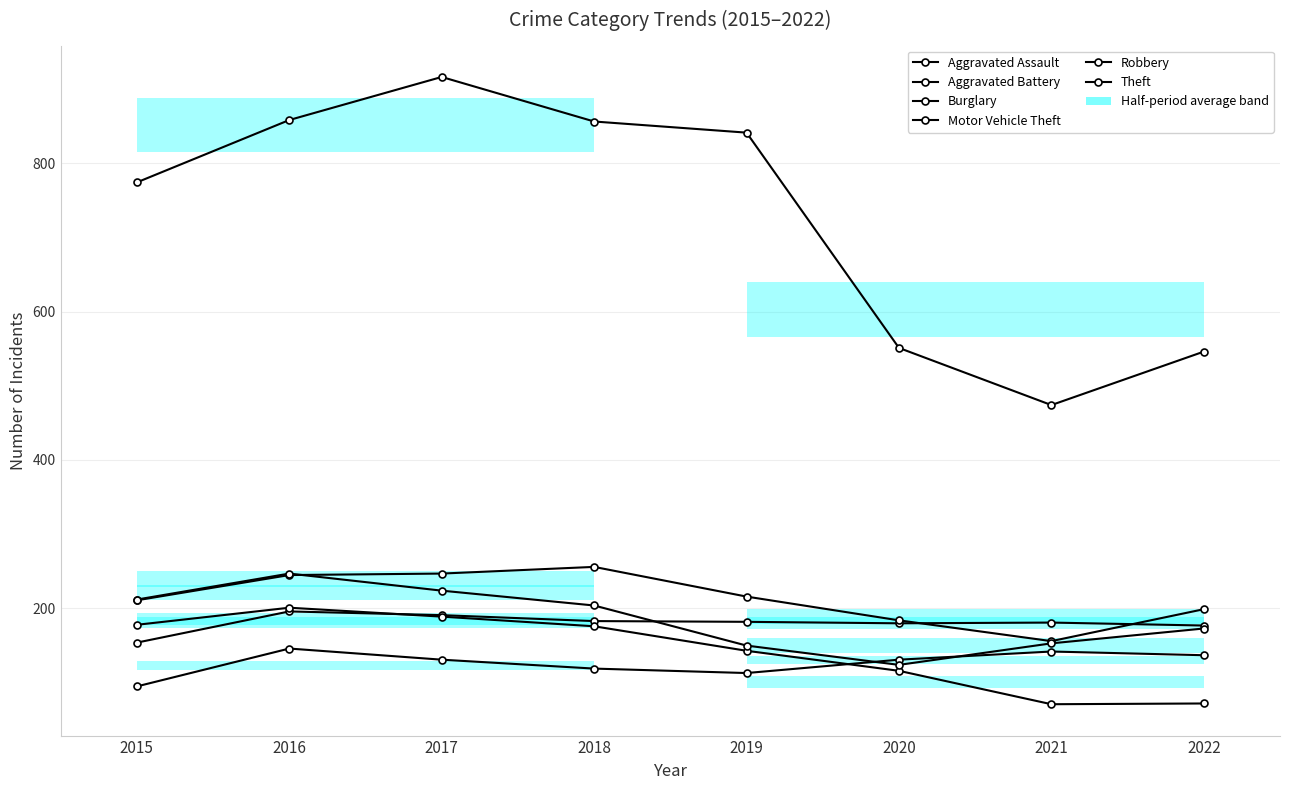

True or false: Burglary has more than 2 interior local peaks.

False